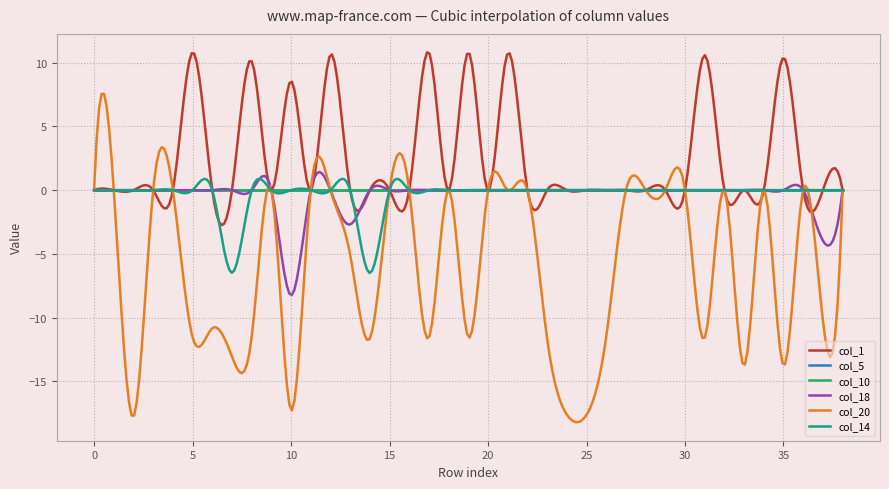

Is this an area chart (filled region under the line)?

No